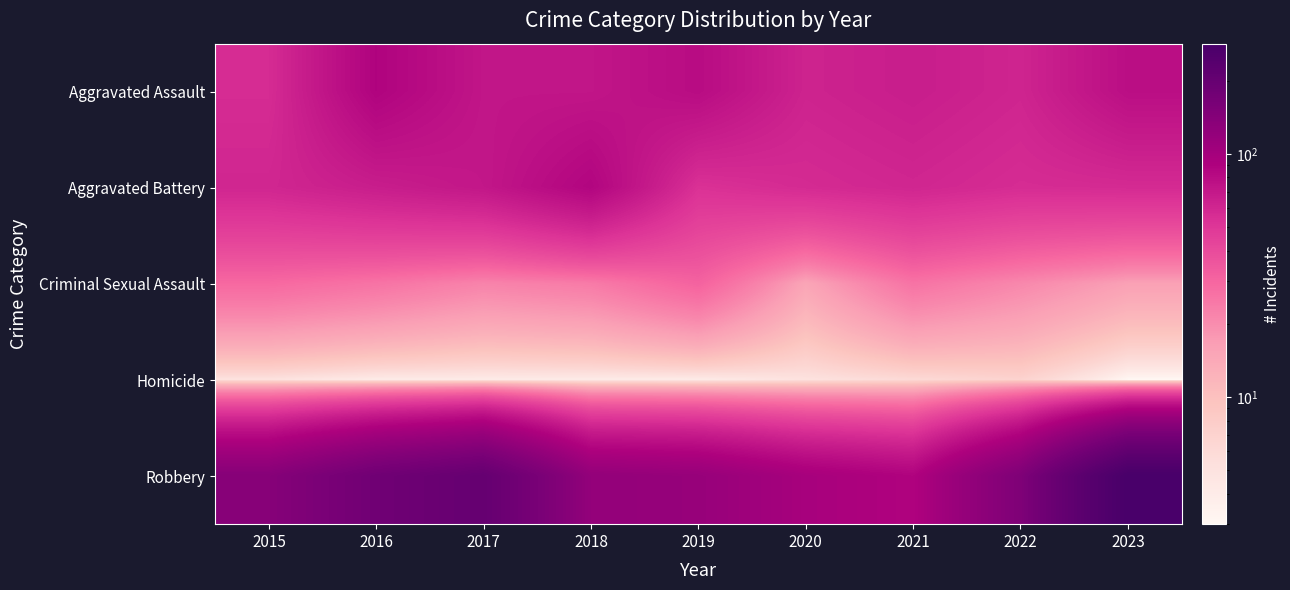

What is the smallest value displayed?

3